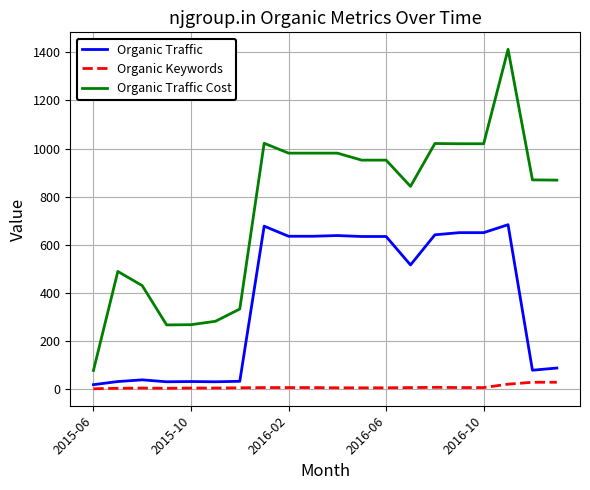

List the series in order of their peak value, lowest first.

Organic Keywords, Organic Traffic, Organic Traffic Cost